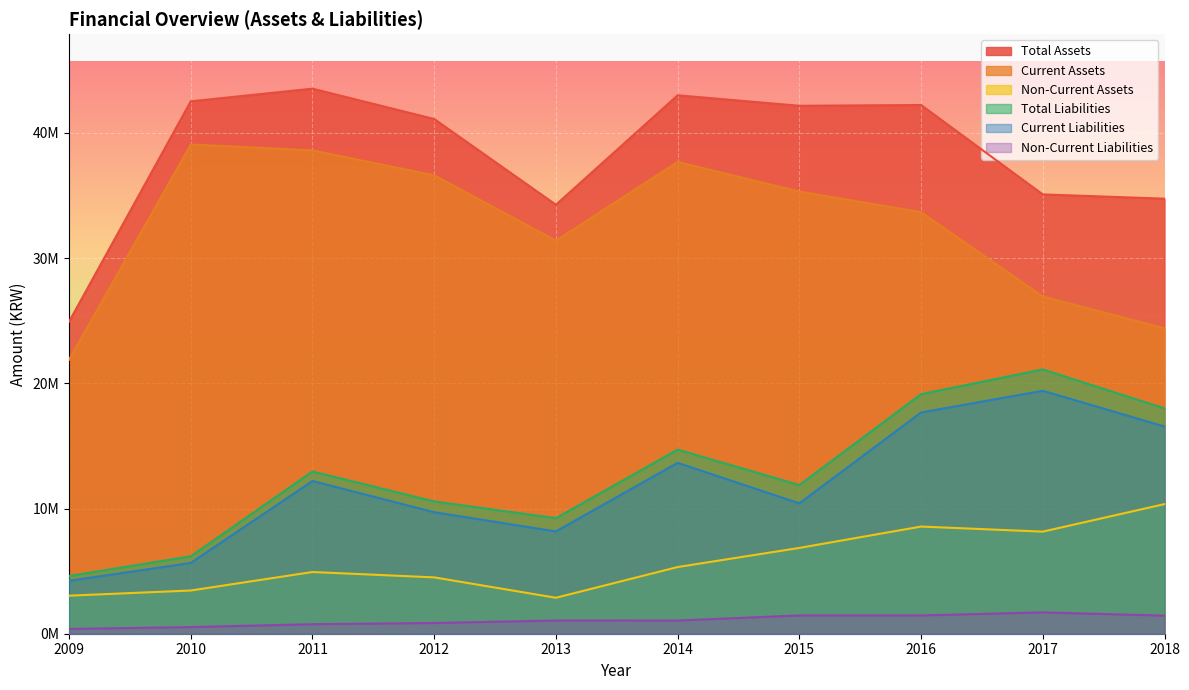

Which has a higher value, 2017 or 2016?

2016